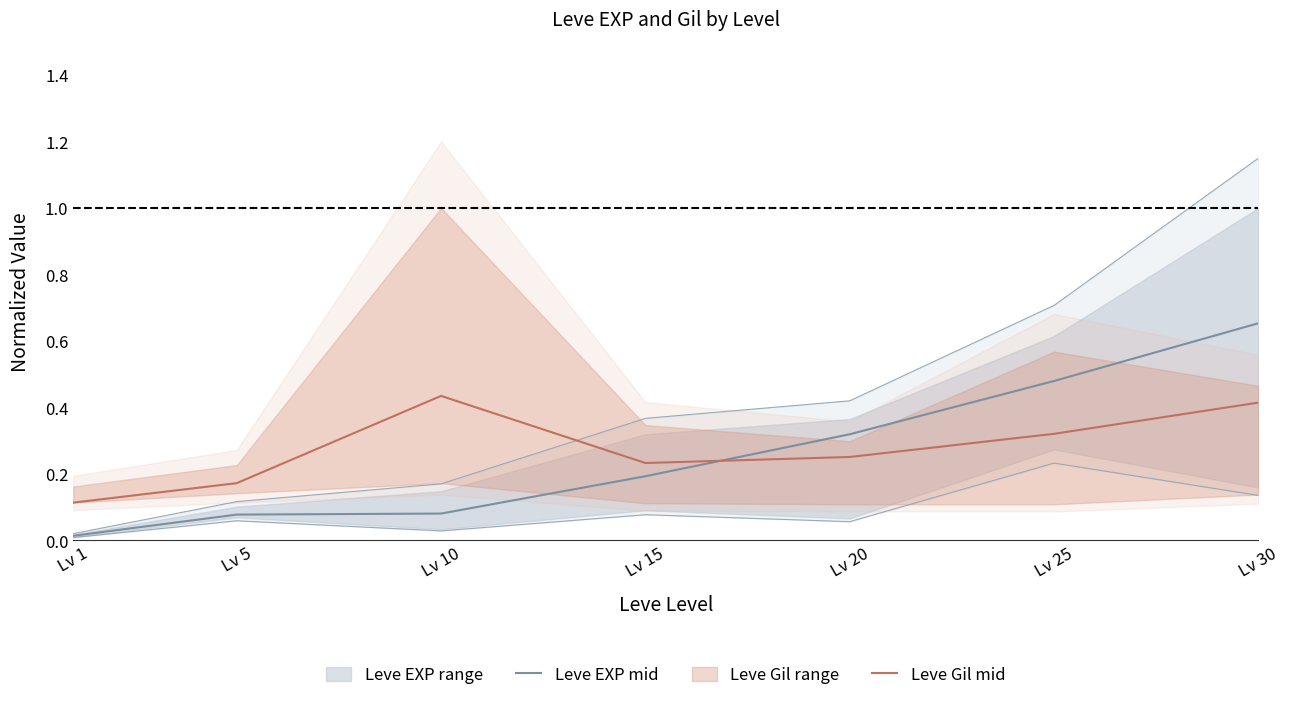

Is the value of Leve Gil mid at Lv 5 greater than the value of Leve EXP mid at Lv 5?

Yes